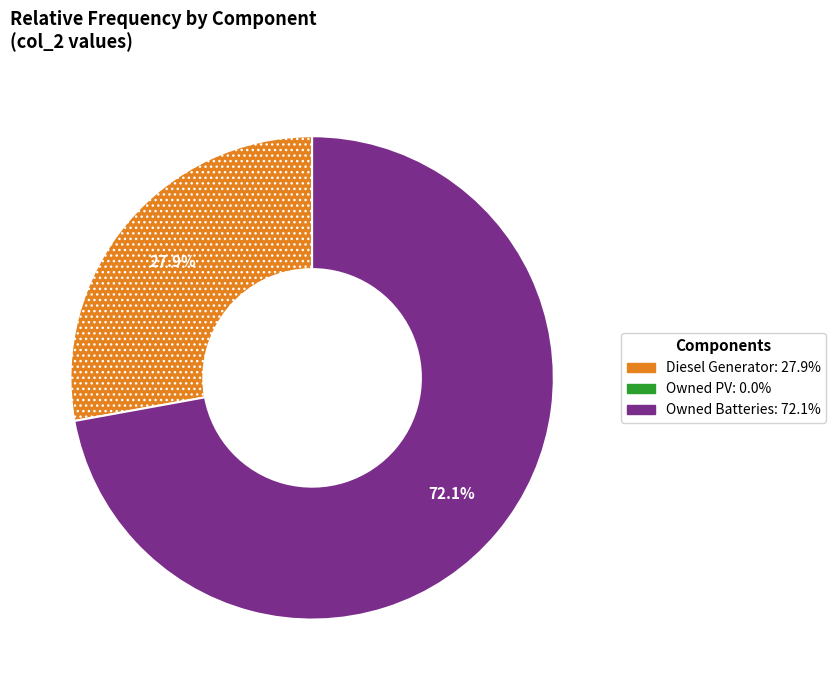

Is there any slice that represents more than half of the pie?

Yes